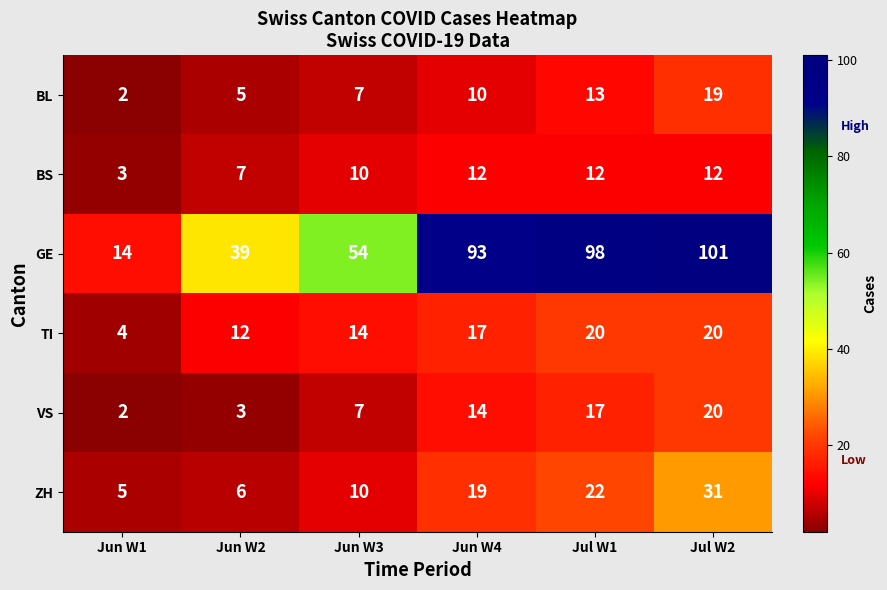

What is the difference between the maximum and minimum values in the VS series?

18